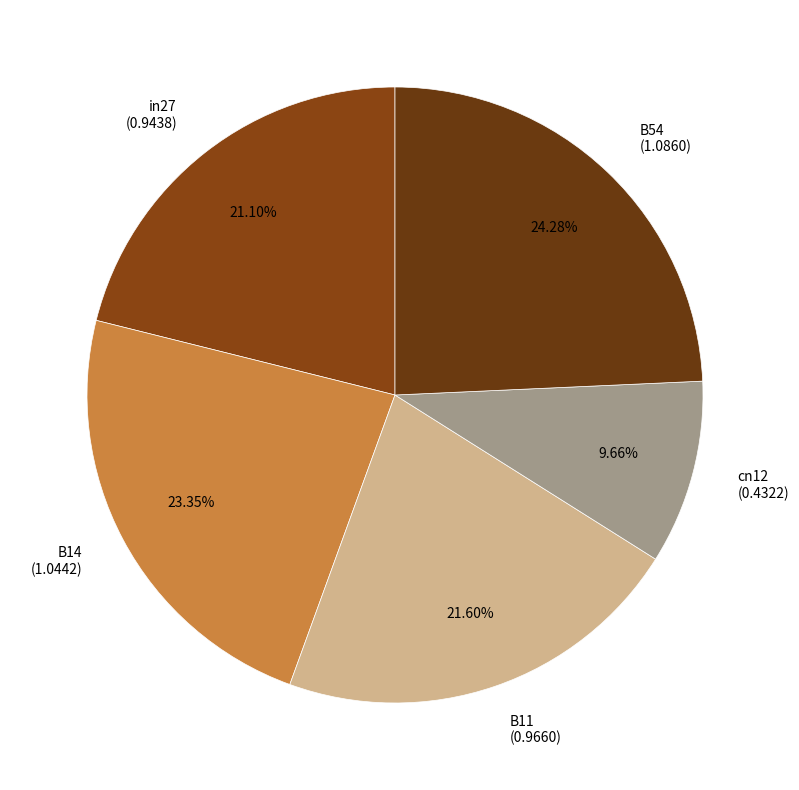

What percentage is the B14 slice, to the nearest percent?

23%